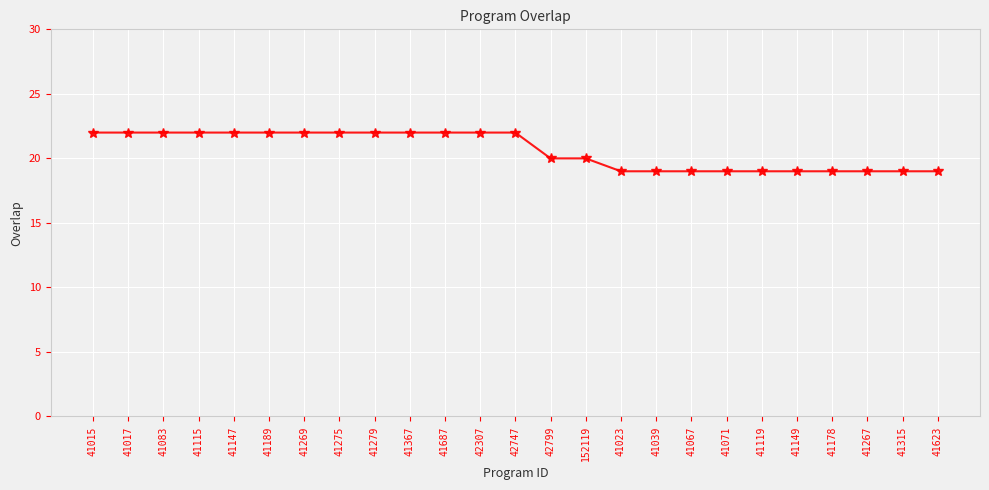

Approximately how many times larger is the value at 41115 compared to 41623?

1.2